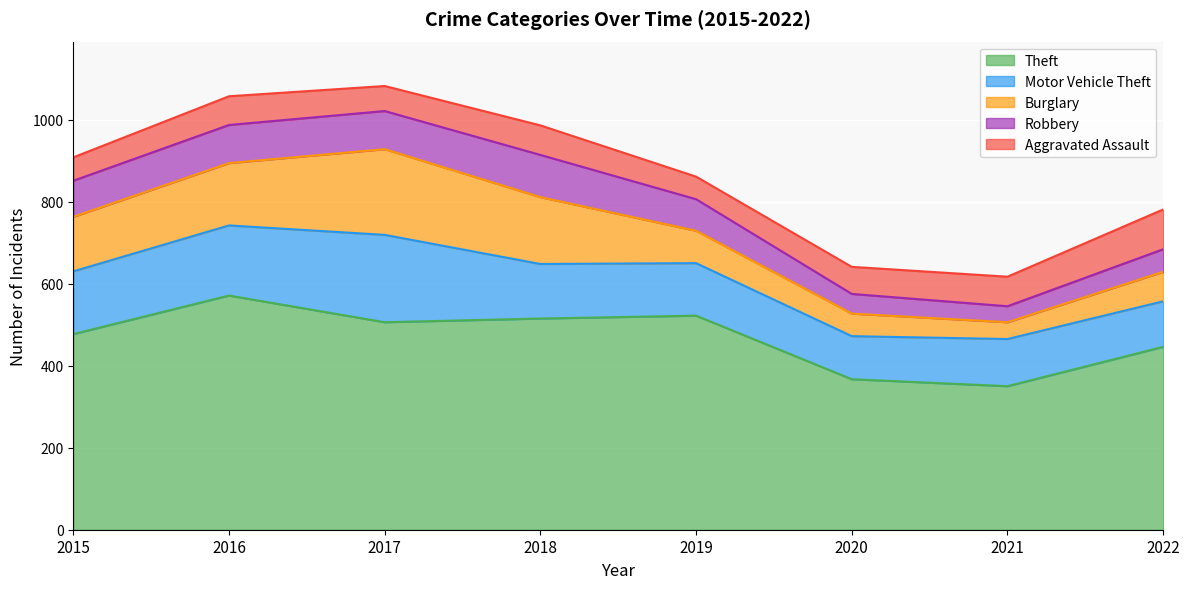

What is the difference between the second highest and minimum values in the Robbery series?

54